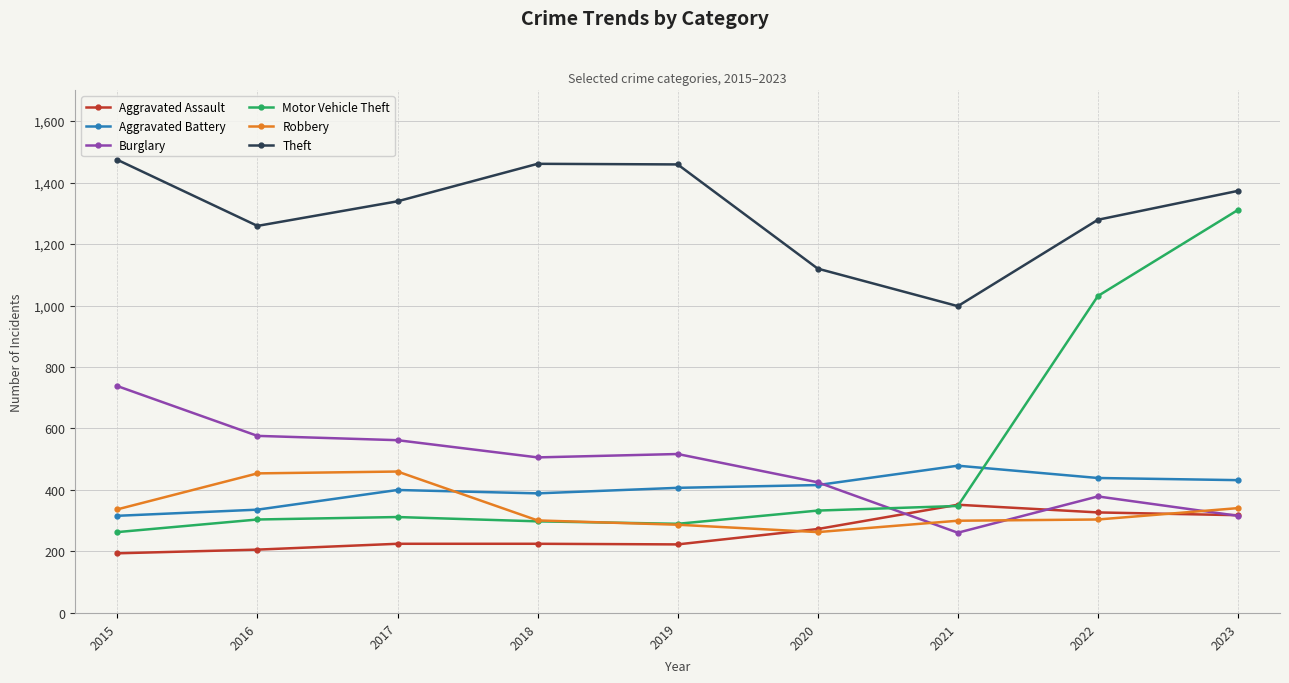

True or false: Aggravated Assault and Aggravated Battery cross at least once.

False